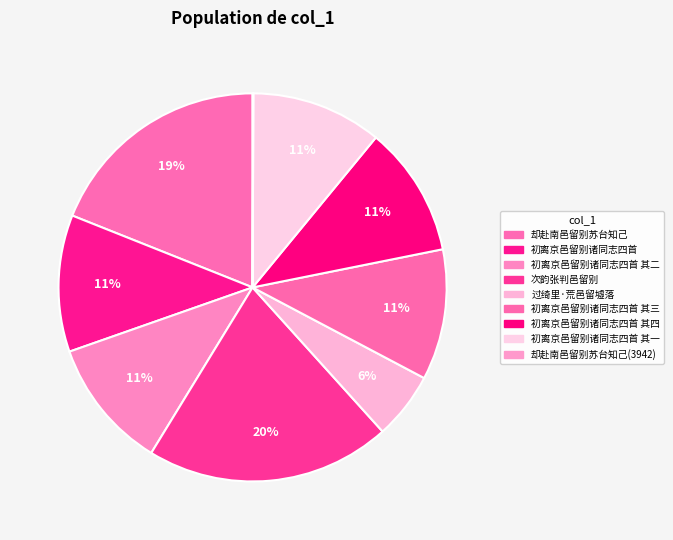

True or false: 初离京邑留别诸同志四首 其二 accounts for 11% of the total.

True